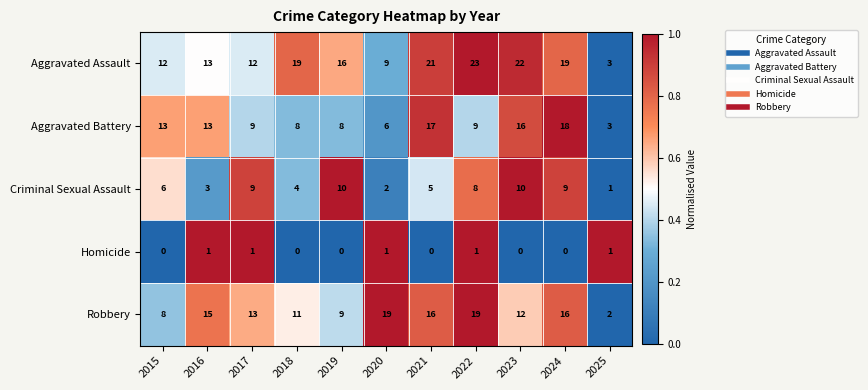

What is the difference between the highest and lowest values at 2019?

16